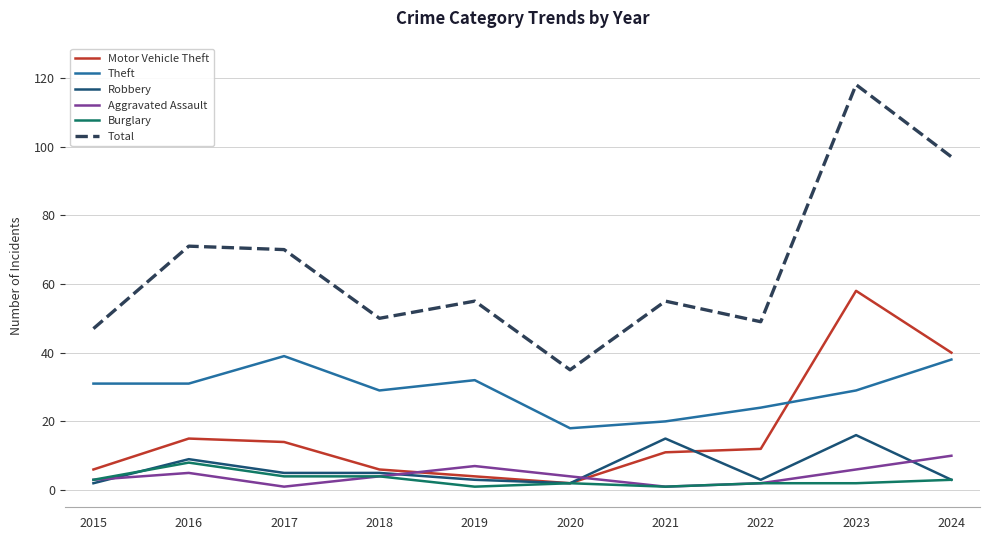

Which series has the largest total across all categories?

Total